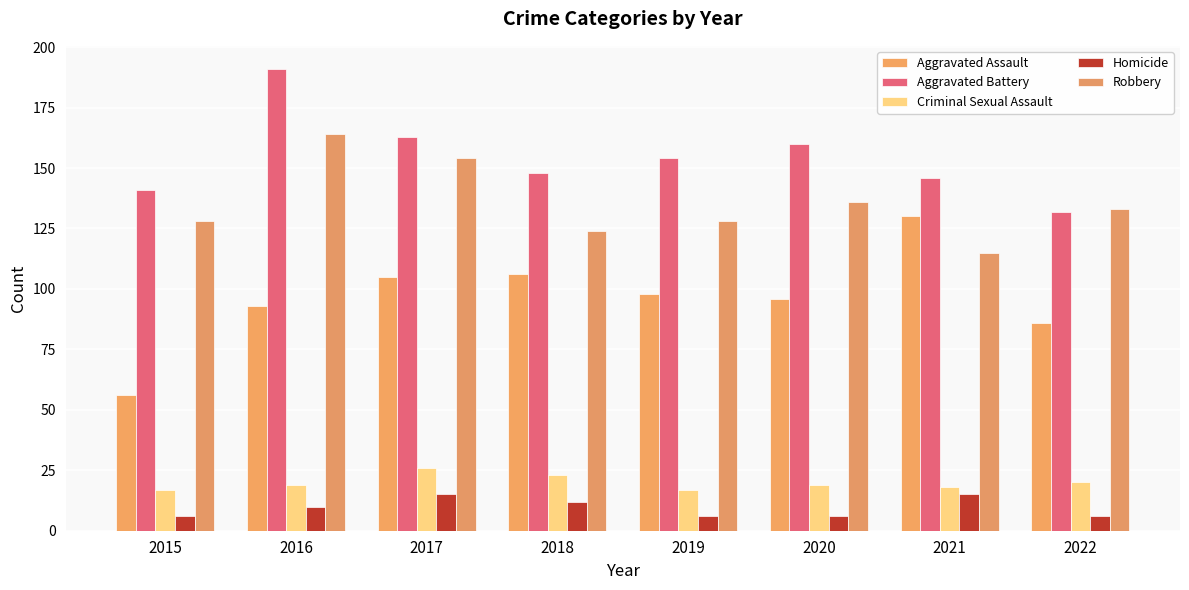

Rank the categories by Aggravated Battery value from highest to lowest.

2016, 2017, 2020, 2019, 2018, 2021, 2015, 2022